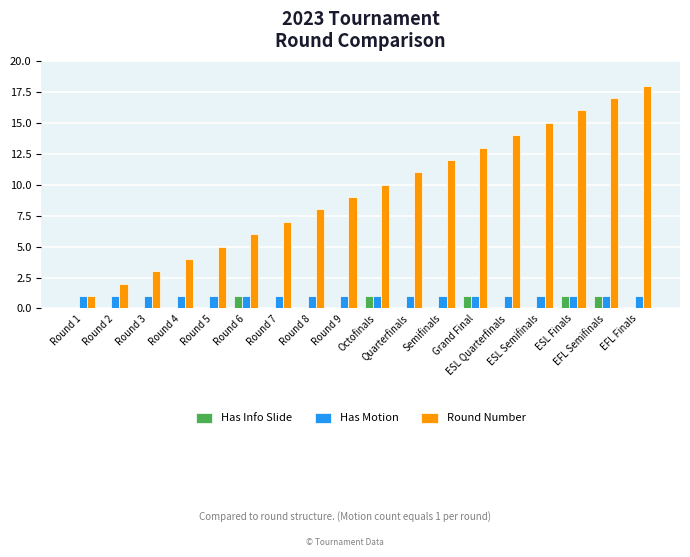

Which series has the largest total across all categories?

Round Number